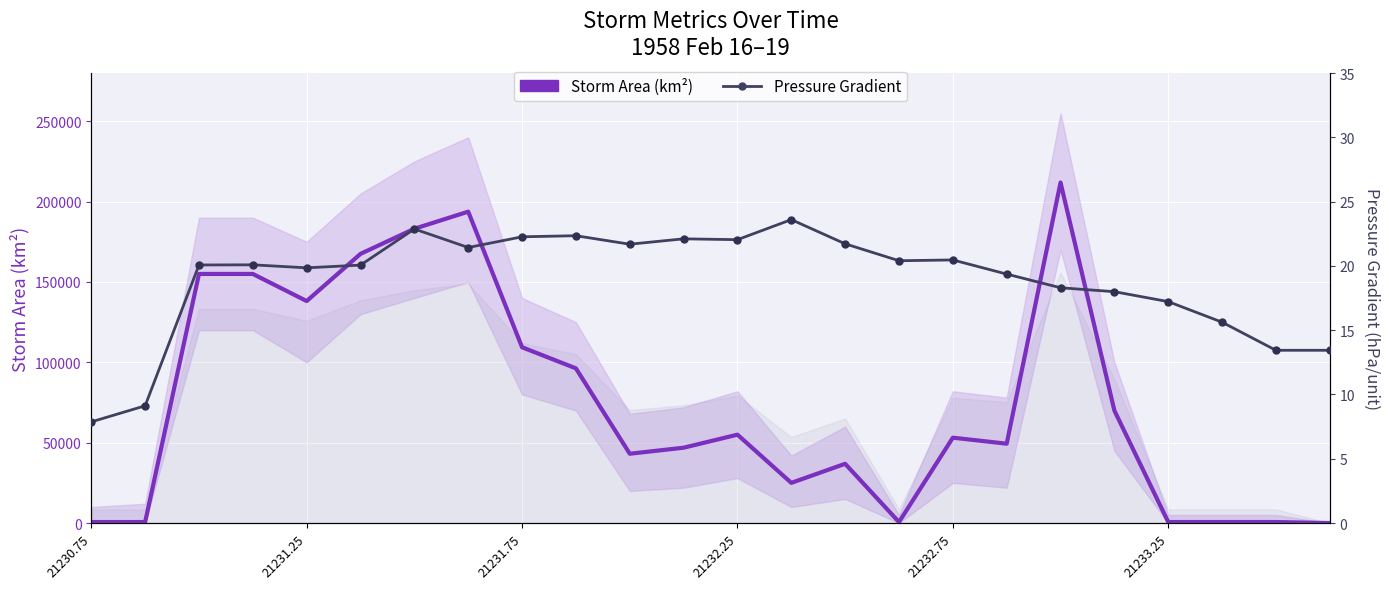

List the series in order of their peak value, highest first.

Storm Area (km²), Pressure Gradient (hPa/unit)